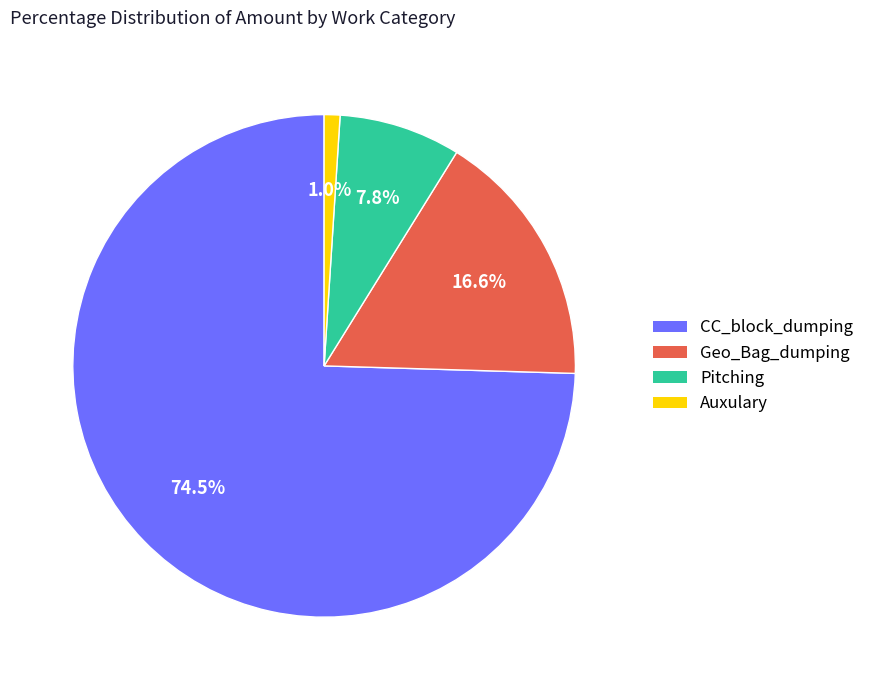

True or false: Auxulary accounts for 1% of the total.

True